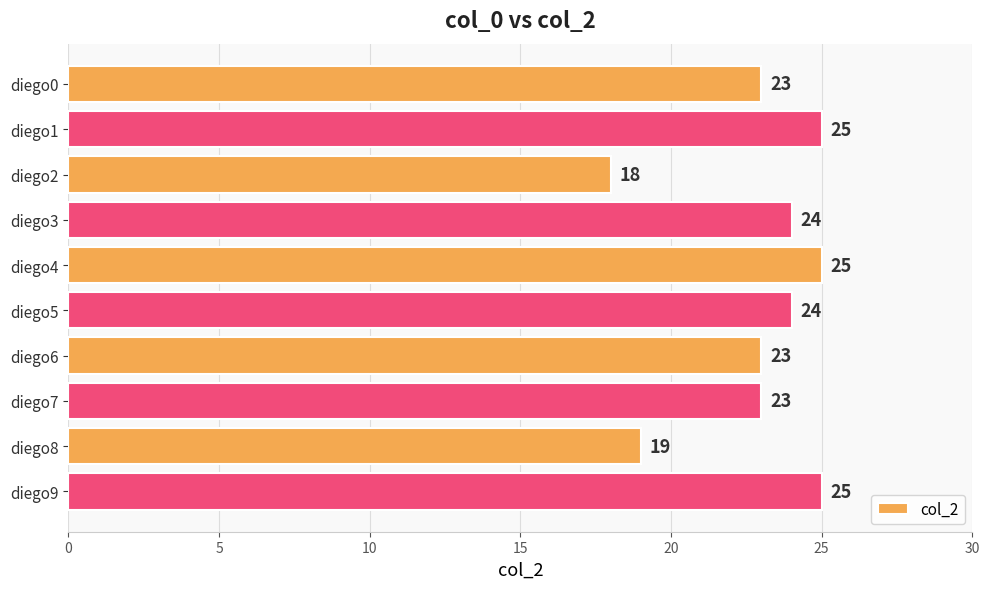

What is the difference between the maximum and minimum values?

7